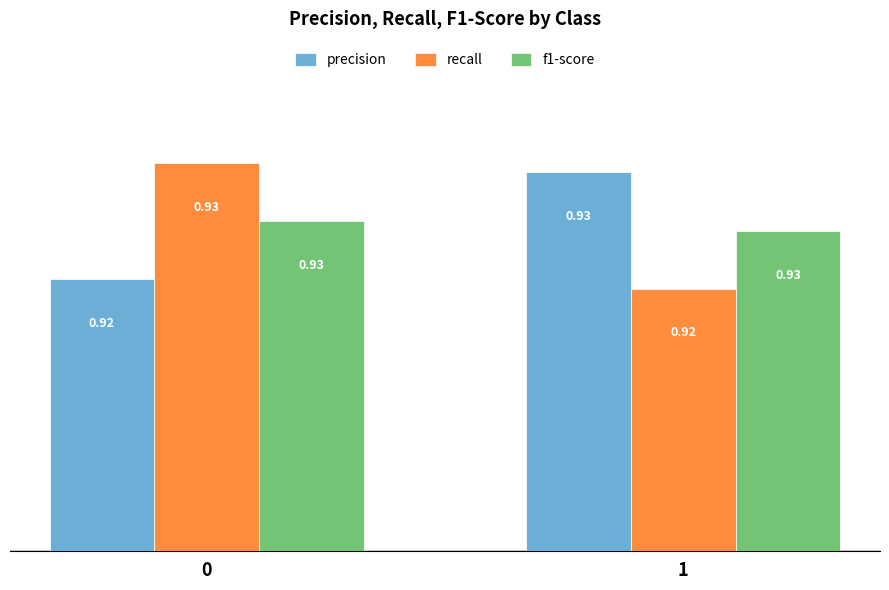

Rank the categories by recall value from highest to lowest.

0, 1